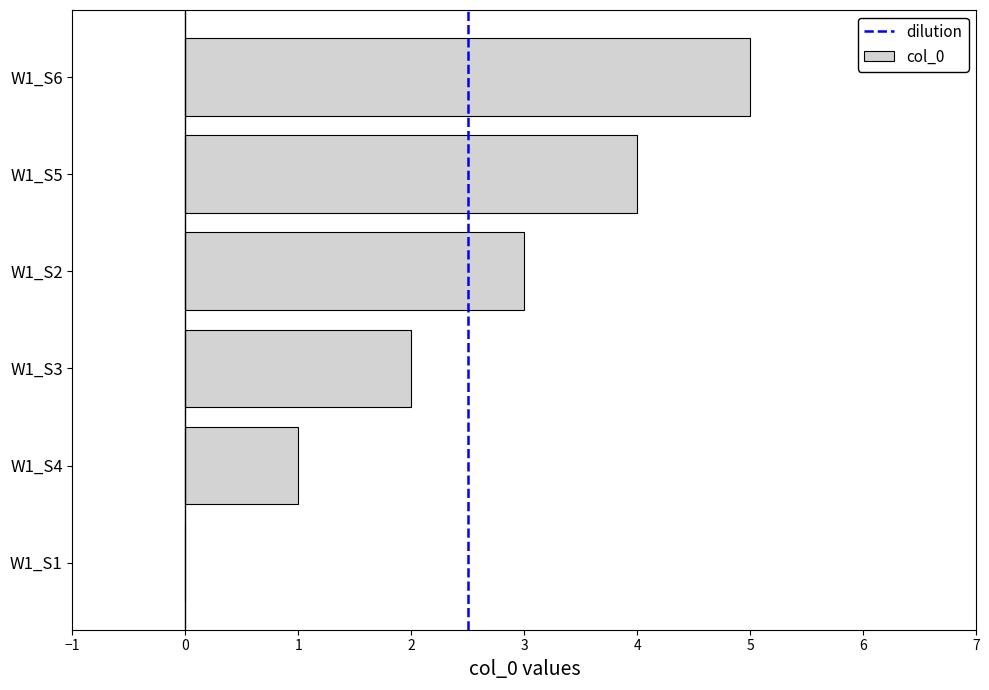

The value at W1_S5 is 4. True or false?

True